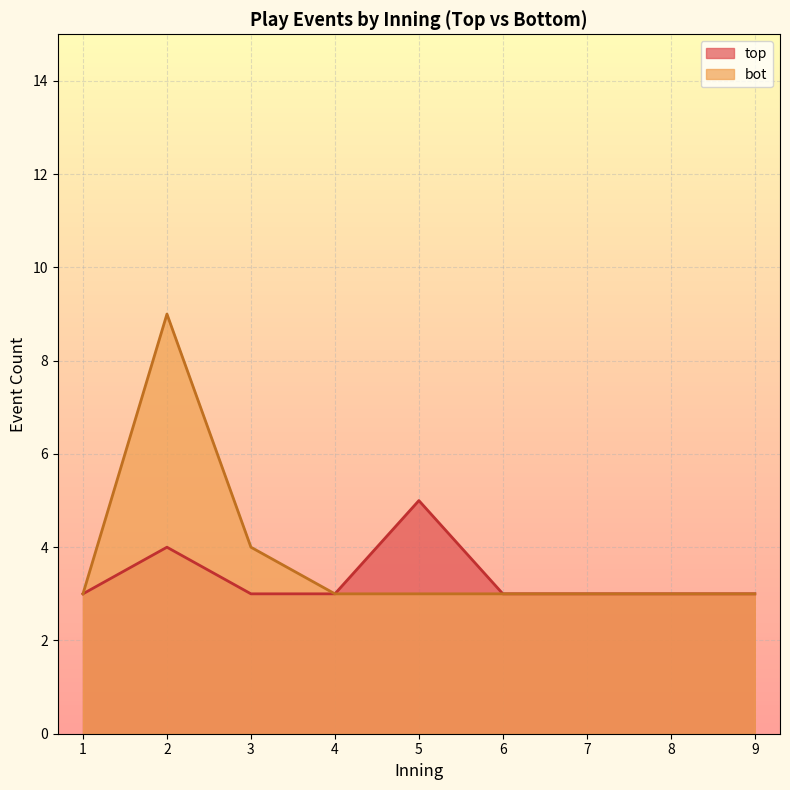

What is the lowest value of the bot series?

3